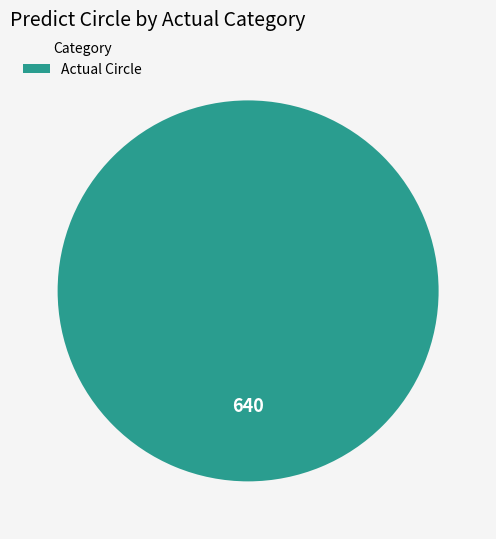

What is the majority slice?

Actual Circle